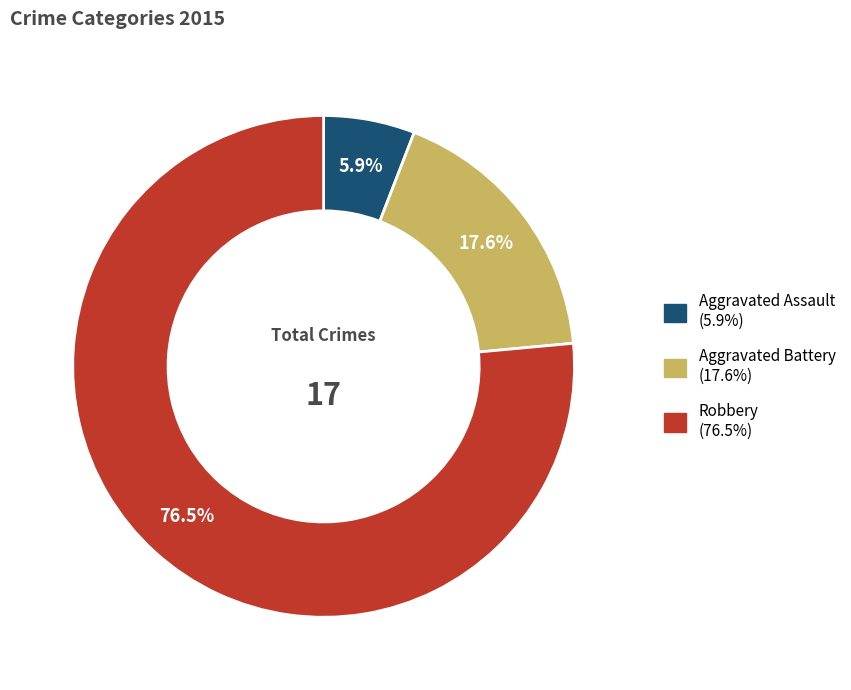

To the nearest percent, what is the average slice percentage?

33%